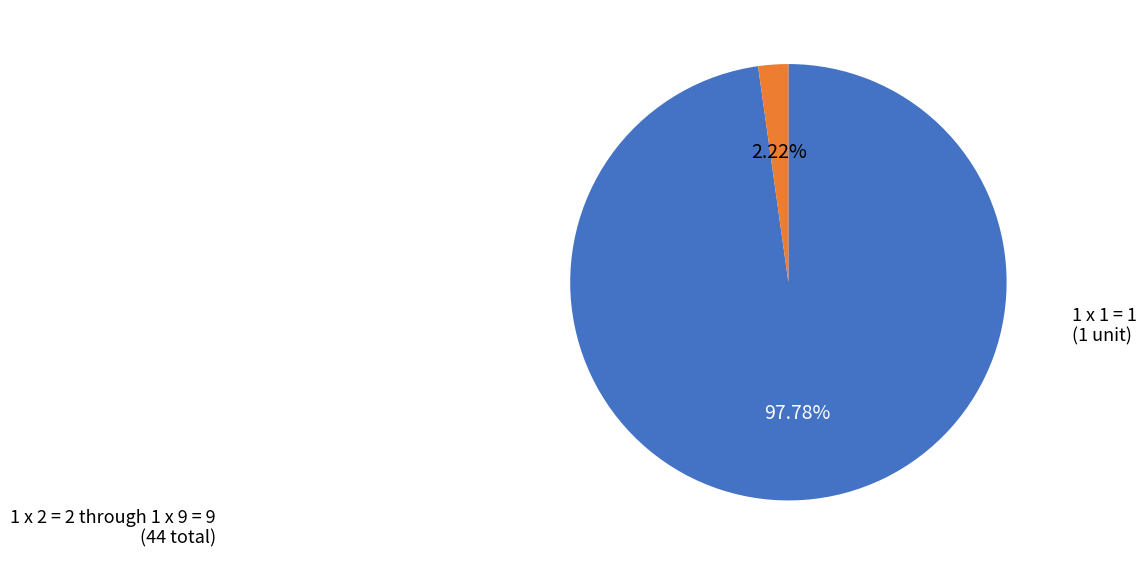

Does any single category account for the majority?

Yes